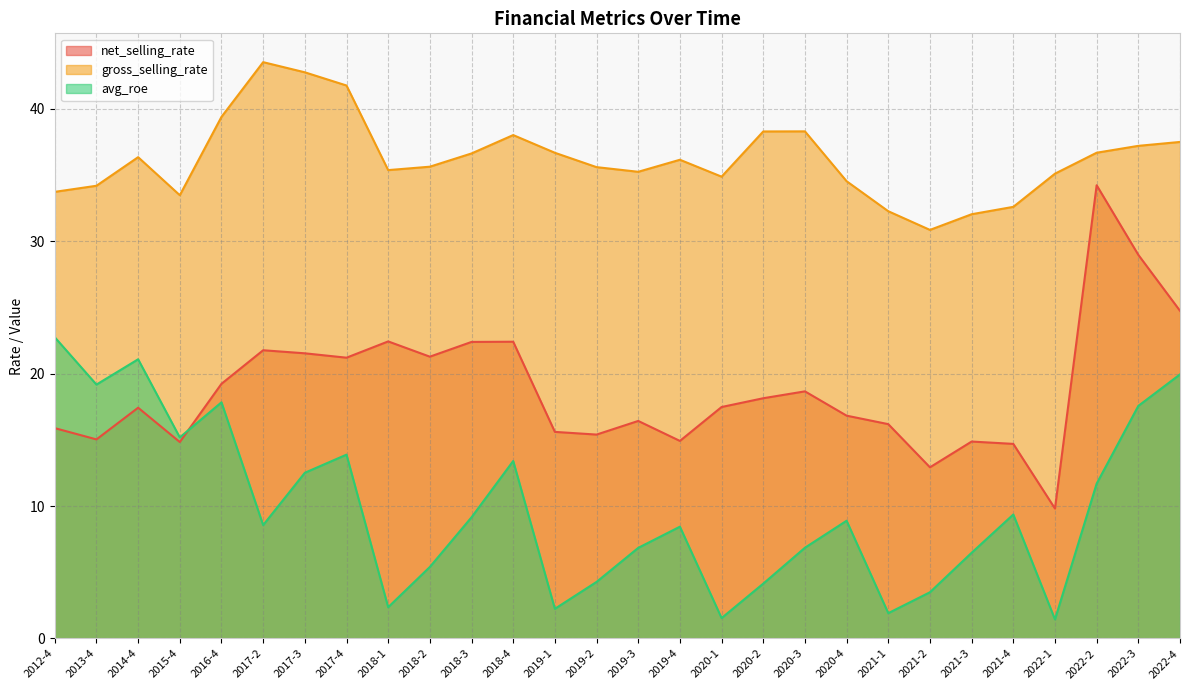

Which label corresponds to the smallest value in the chart?

2022-1